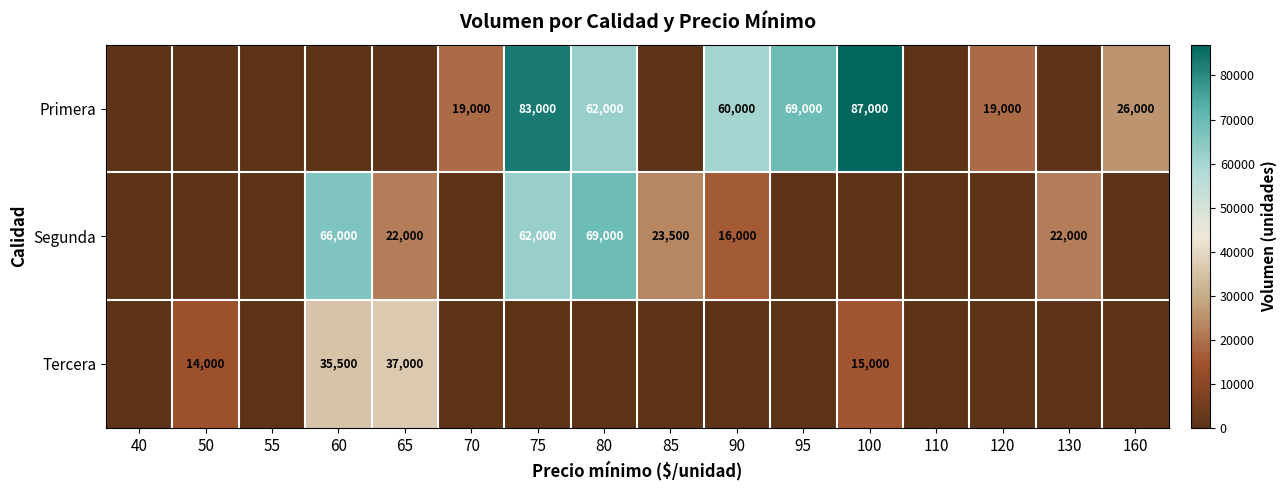

Is it true that Tercera equals 53189 at 65?

False